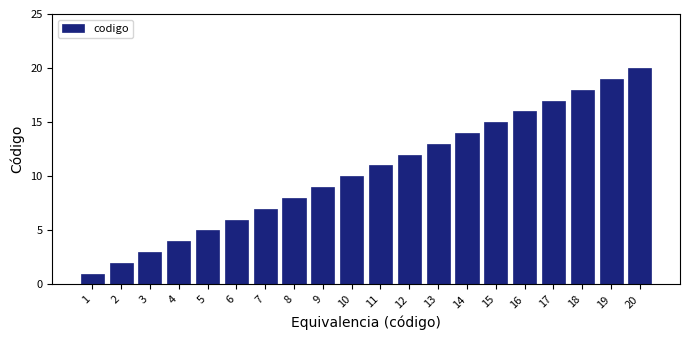

What is the ratio of the value at 14 to the value at 11?

1.3